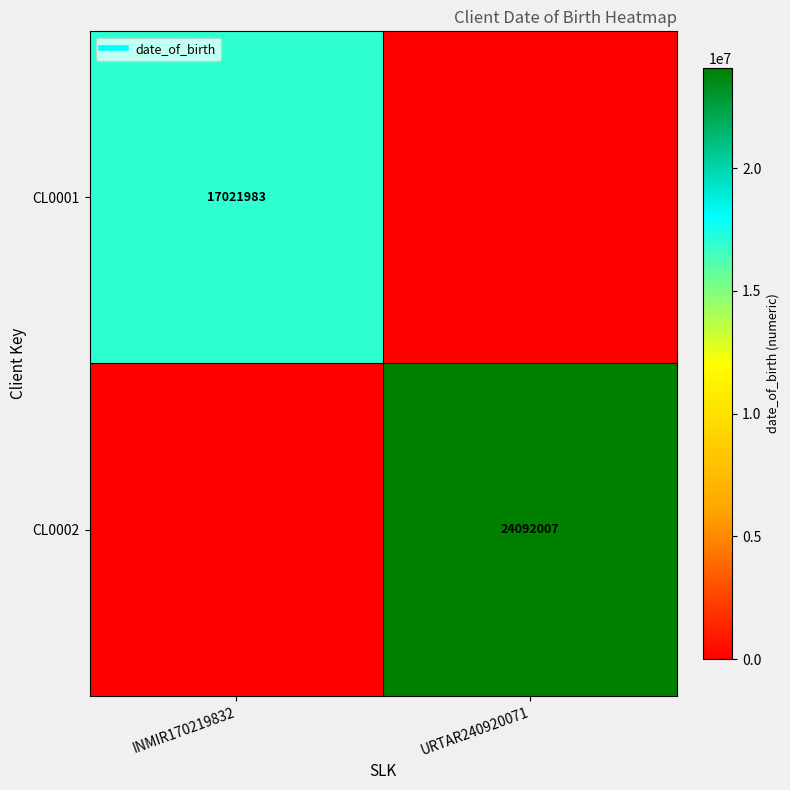

At which label does CL0001 reach its peak?

INMIR170219832